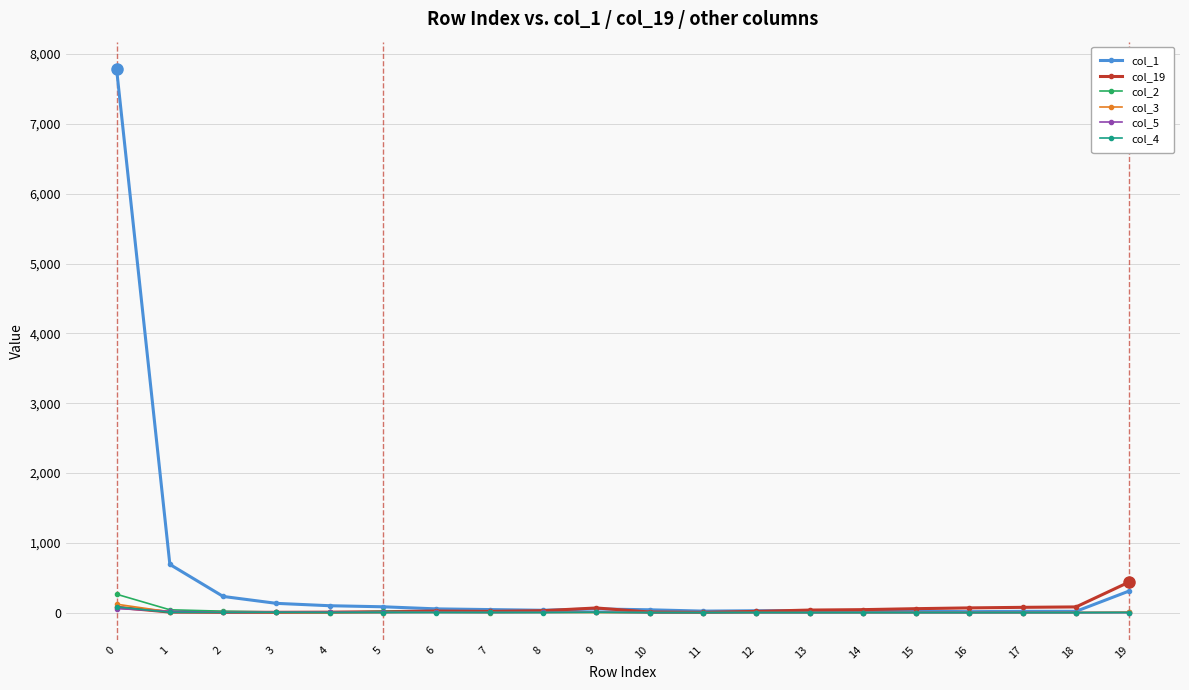

Which series has the widest spread of values?

col_1